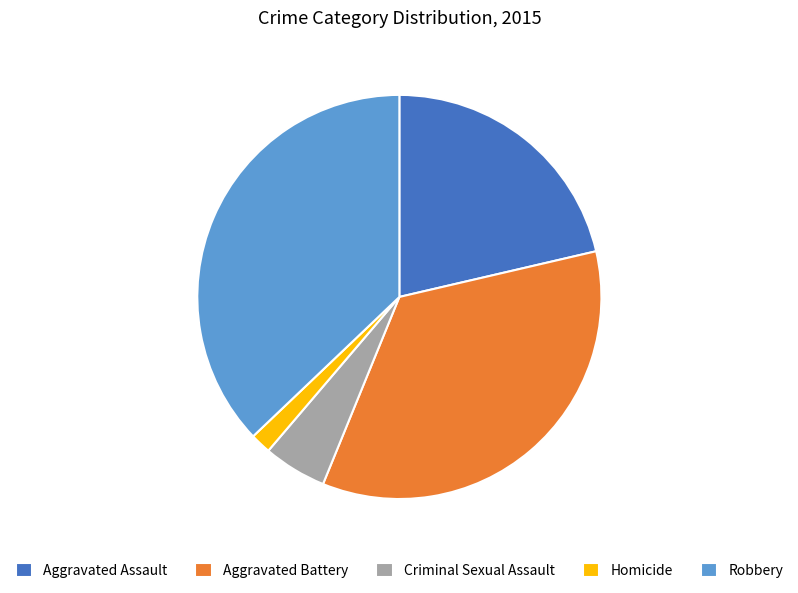

Is the sum of Aggravated Assault and Robbery greater than half?

Yes